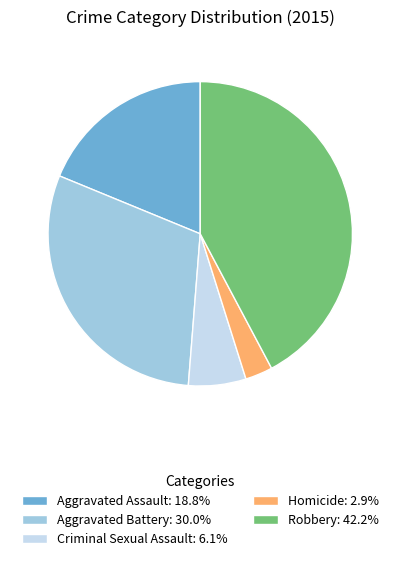

True or false: Homicide accounts for 3% of the total.

True